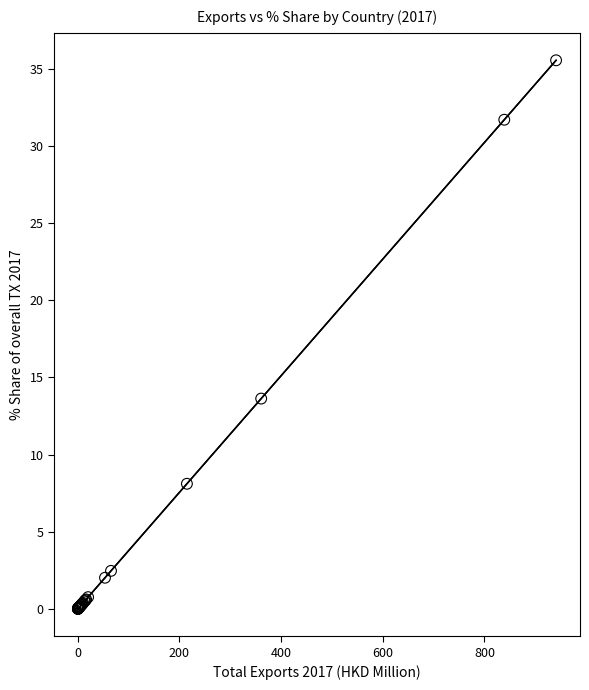

What Y value in the scatter plot is closest to 17?

13.6